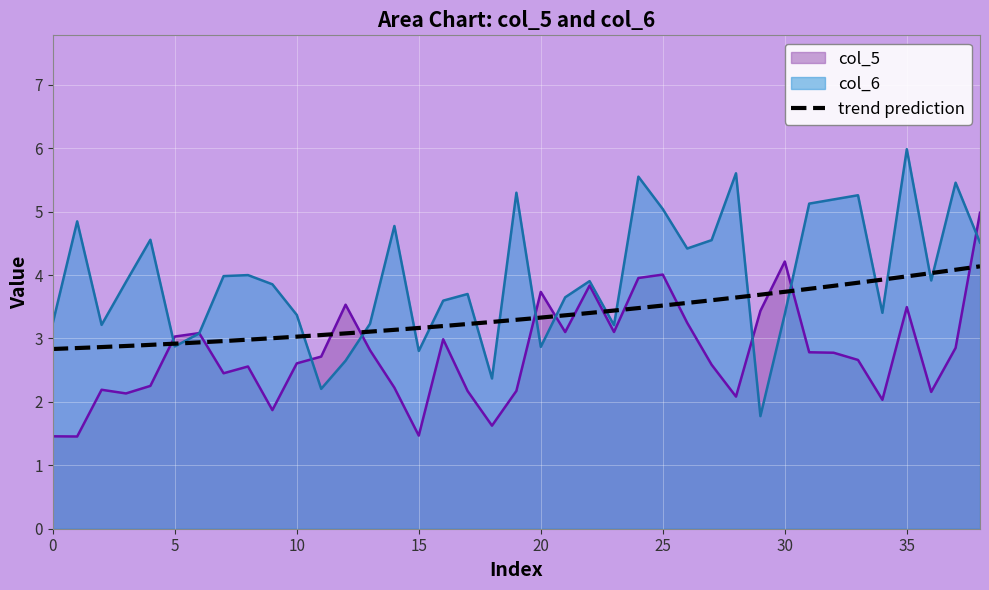

What is the difference between the maximum and second lowest values in the col_5 series?

3.5